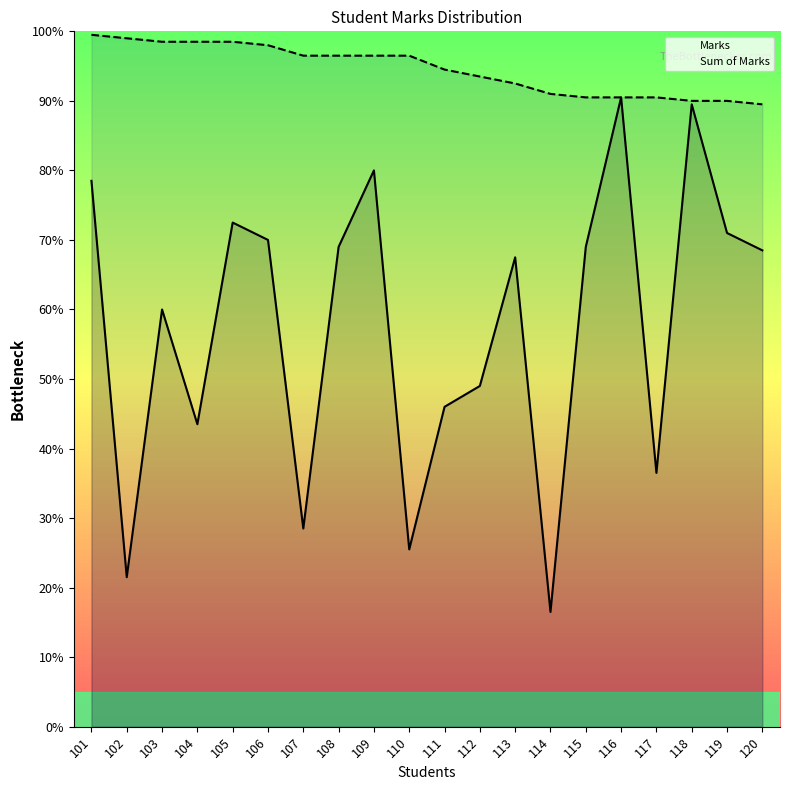

True or false: Sum of Marks and Marks intersect in this chart.

False